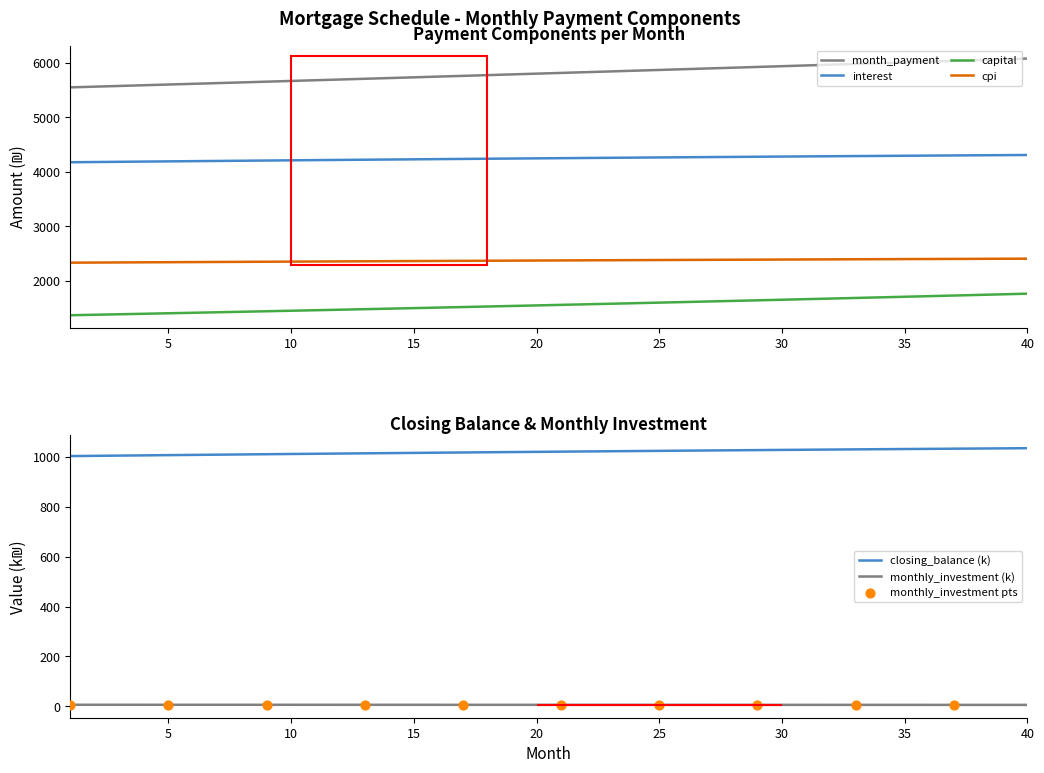

True or false: month_payment and cpi cross at least once.

False